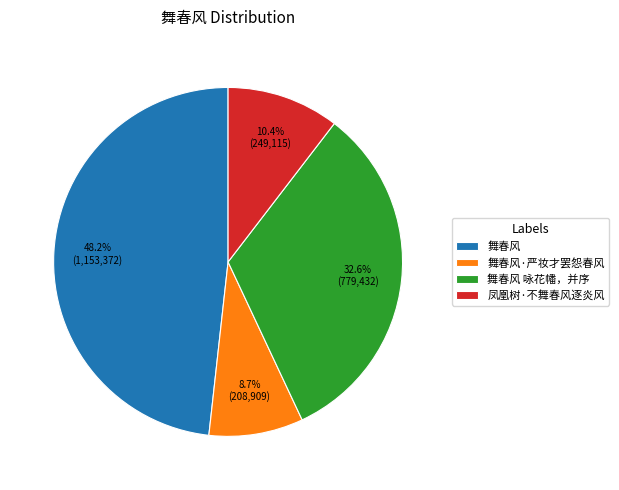

How many segments does this pie chart have?

4